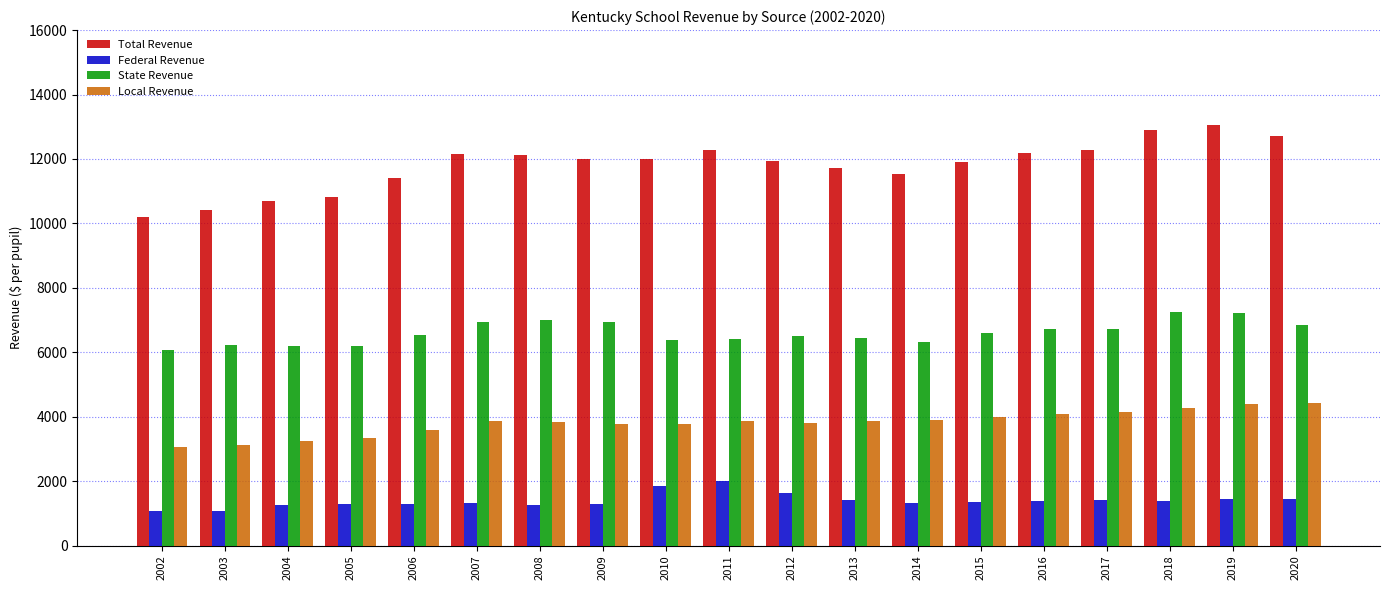

Count the number of data series in this chart.

4